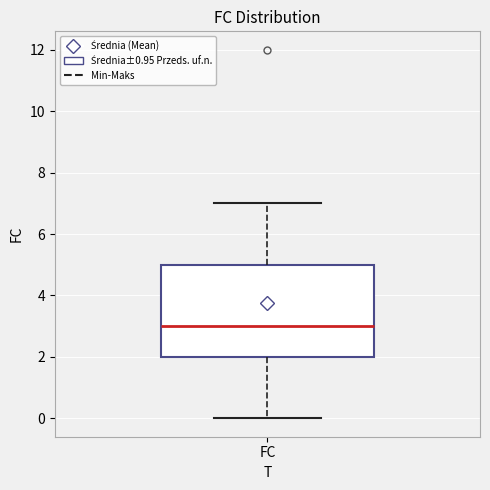

Read this box plot against the y-axis: the position of the median line, the range covered by the box, and the ends of both whiskers. The values are not printed on the chart, so give them approximately, as read against the axis.

median 3, box 2 to 5, whiskers 0 to 7